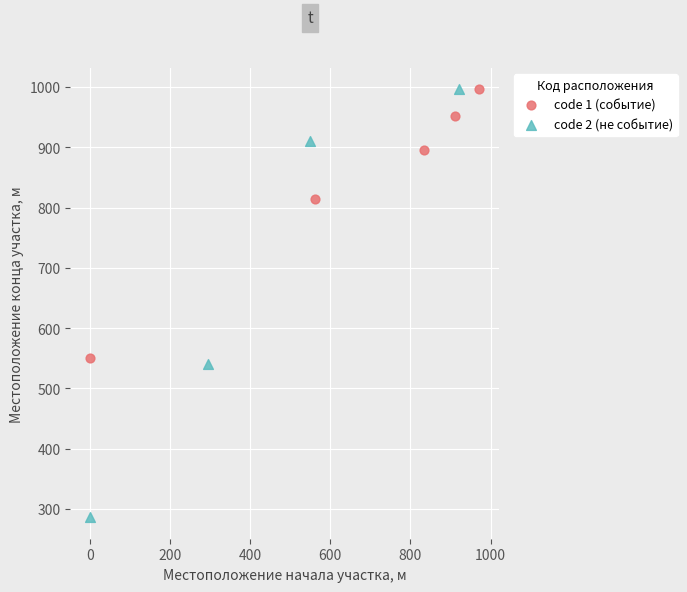

What are all the series names shown in the legend?

code 1 (событие), code 2 (не событие)